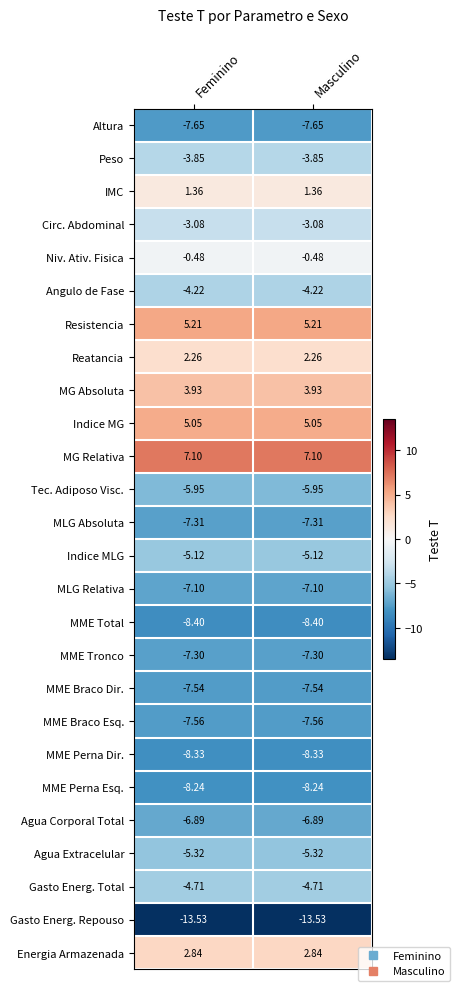

Rank the series by their maximum value, from highest to lowest.

MG Relativa, Resistencia, Indice MG, MG Absoluta, Energia Armazenada, Reatancia, IMC, Niv. Ativ. Fisica, Circ. Abdominal, Peso, Angulo de Fase, Gasto Energ. Total, Indice MLG, Agua Extracelular, Tec. Adiposo Visc., Agua Corporal Total, MLG Relativa, MME Tronco, MLG Absoluta, MME Braco Dir., MME Braco Esq., Altura, MME Perna Esq., MME Perna Dir., MME Total, Gasto Energ. Repouso